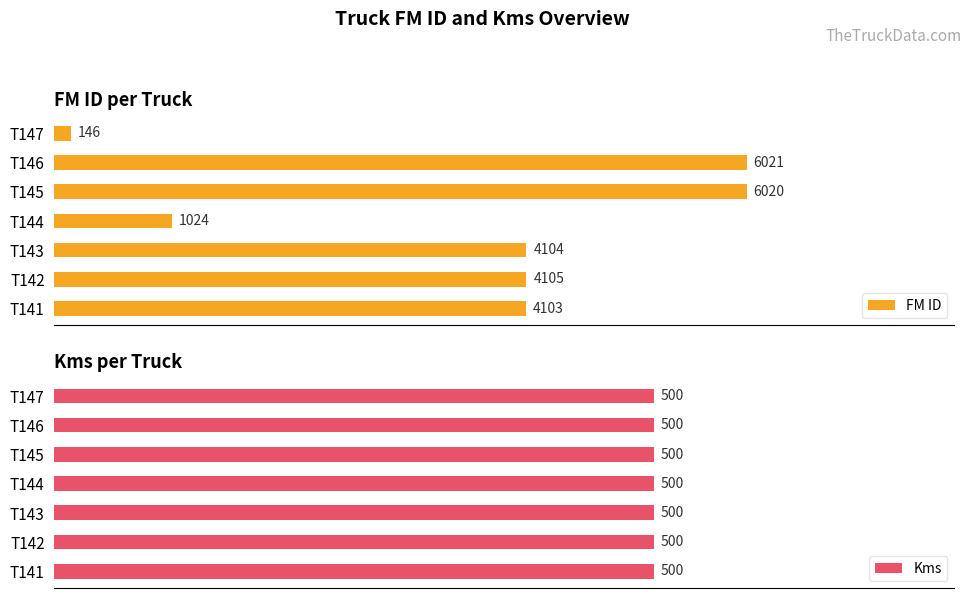

At which label does FM ID reach its peak?

T146